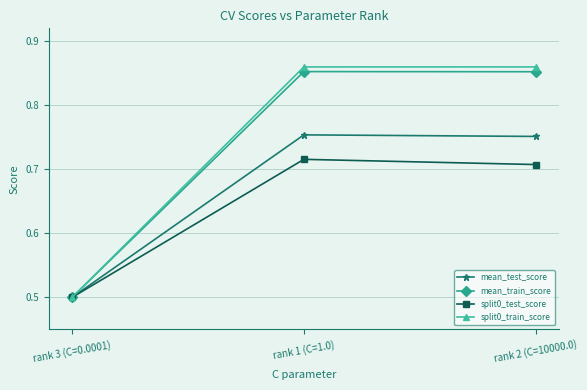

What is the sum of the split0_train_score values at rank 1 (C=1.0) and rank 3 (C=0.0001)?

1.4